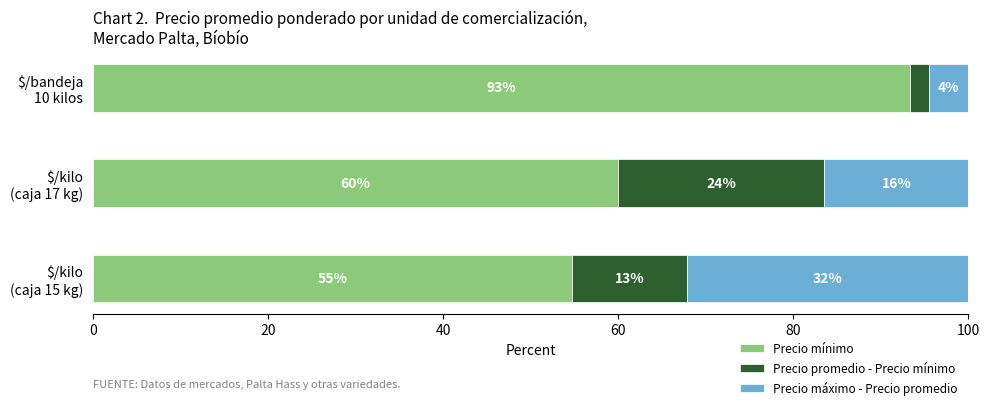

What is the maximum value for Precio mínimo?

93.3